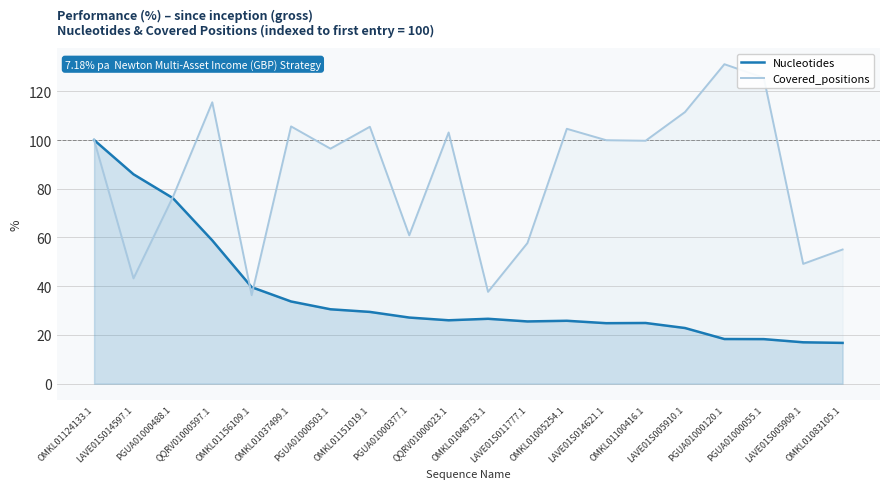

At which category does the chart reach its peak across all series?

PGUA01000120.1